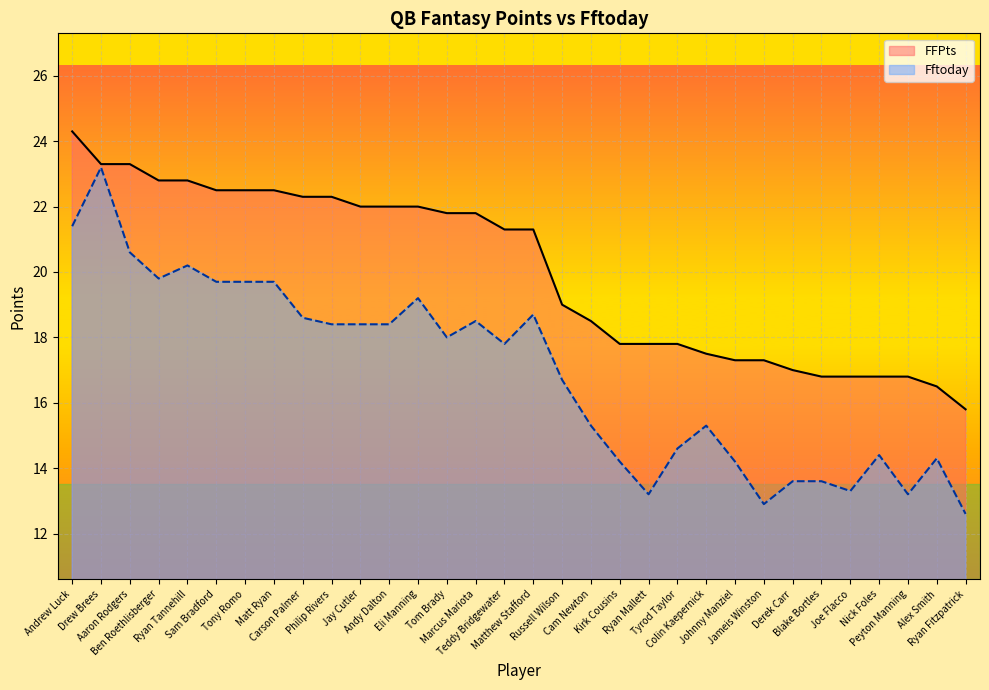

True or false: Fftoday and FFPts cross at least once.

False